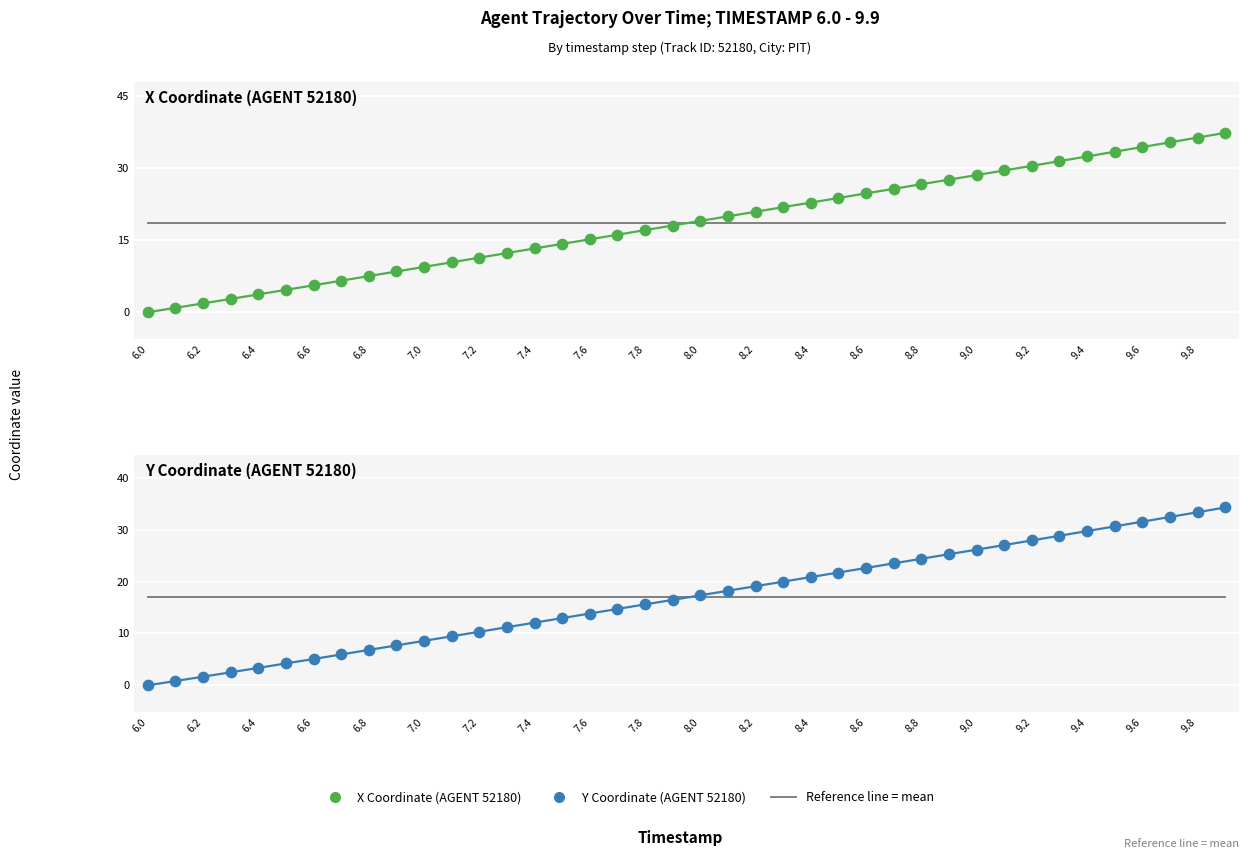

Which series contains the highest Y value?

X